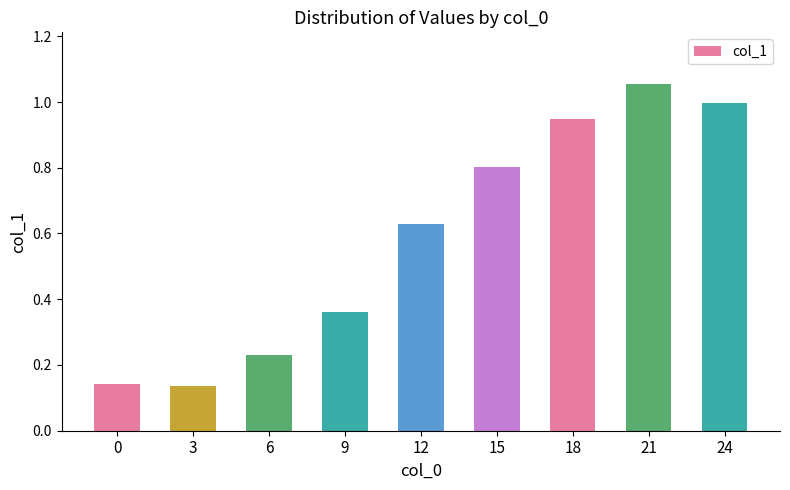

What is the value of the 6th bar from the left?

0.8